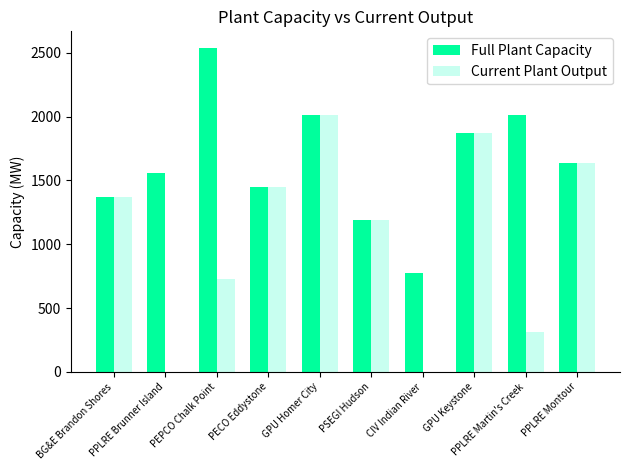

What is the sum of all Current Plant Output values?

10570